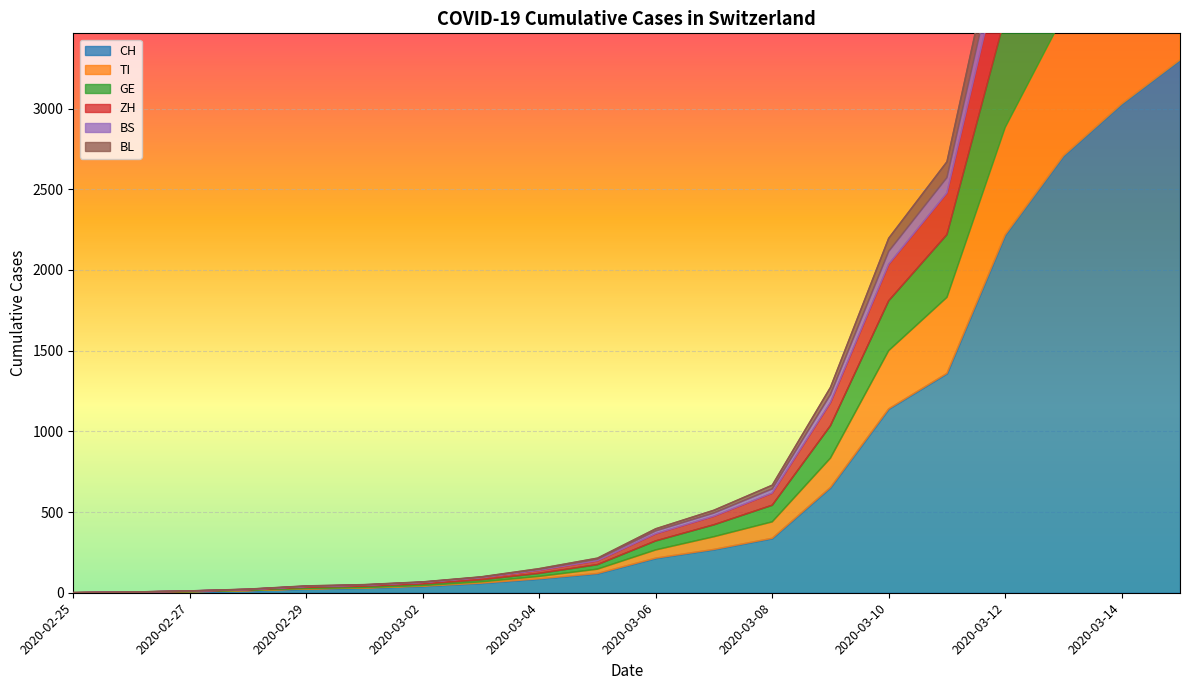

The value of BS at 2020-03-15 is 3076. True or false?

False